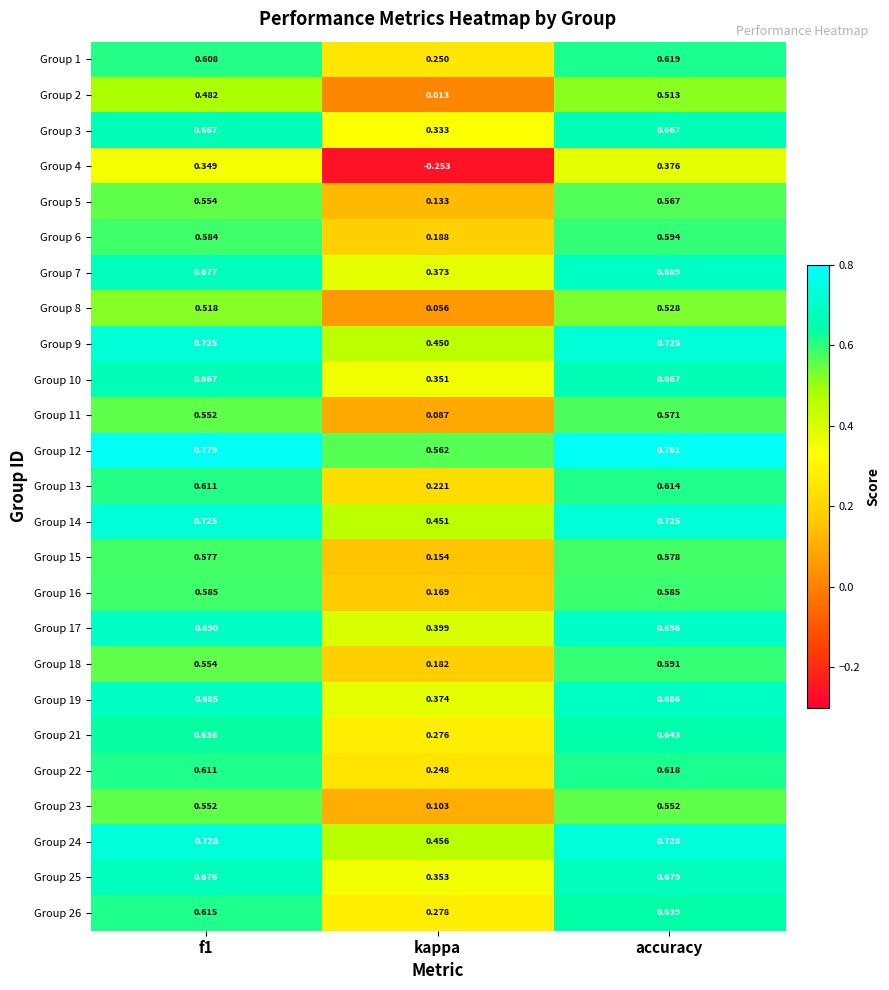

Which category has the lowest value in the Group 21 series?

kappa